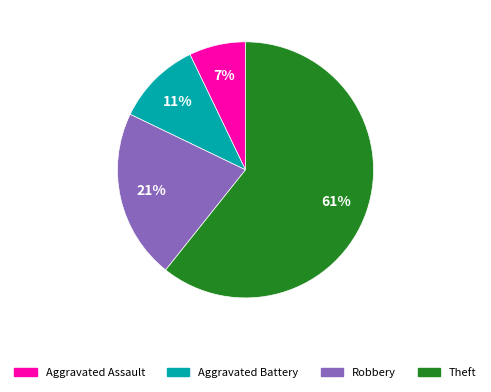

Do Aggravated Battery and Robbery together represent more than half of the pie?

No